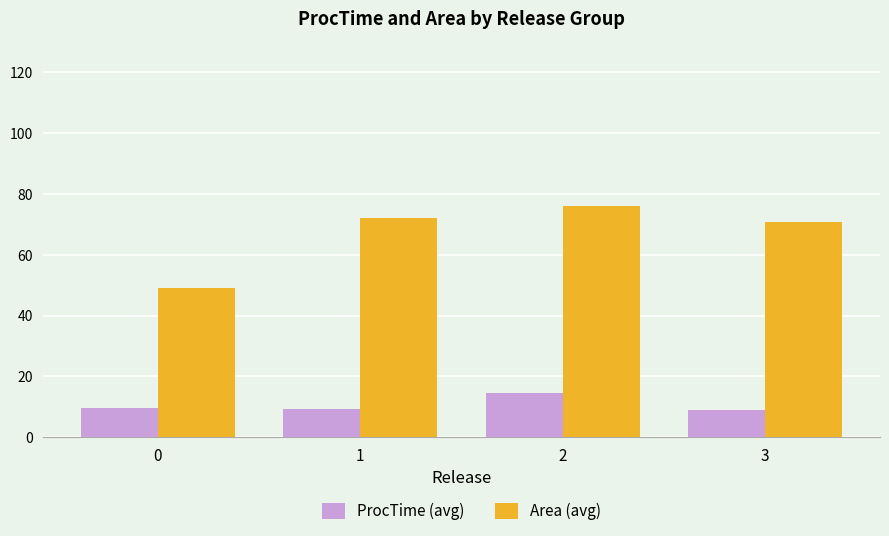

What is the sum of all ProcTime (avg) values?

42.8